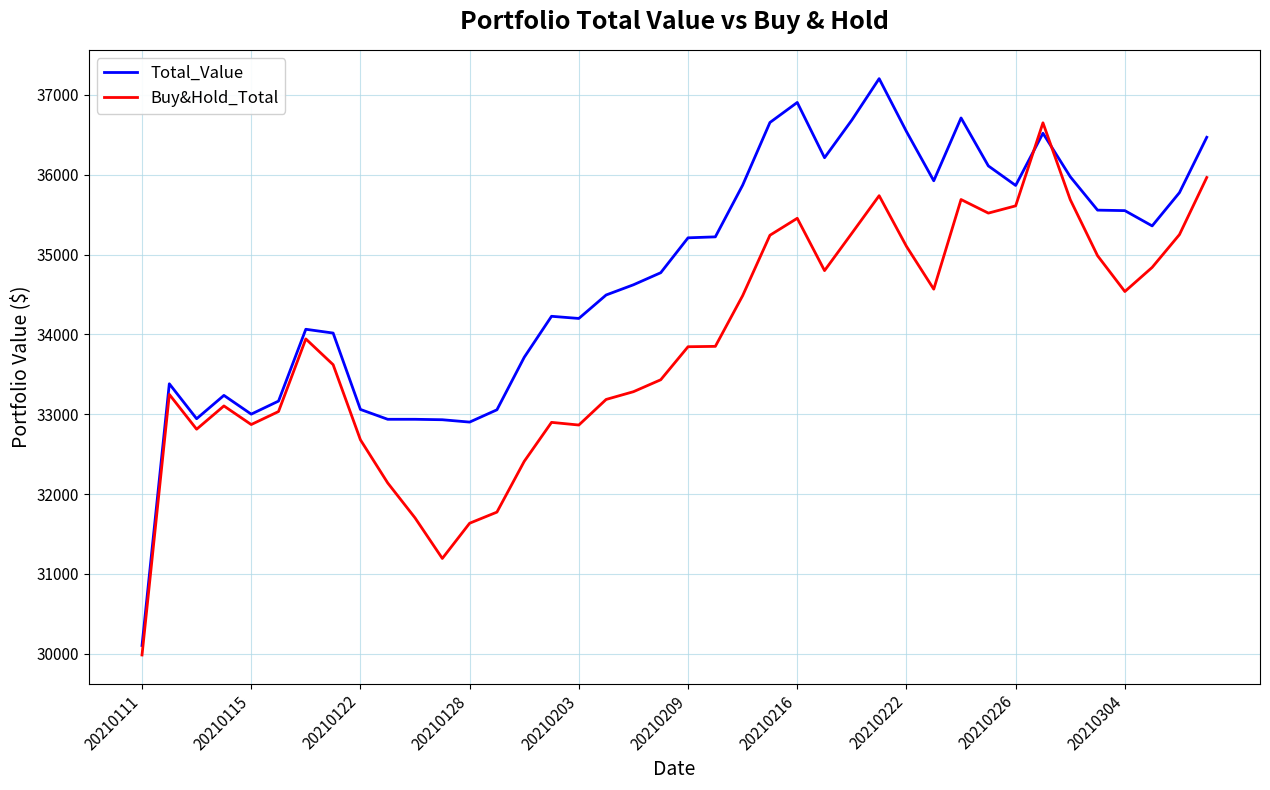

List the series in order of their peak value, lowest first.

Buy&Hold_Total, Total_Value